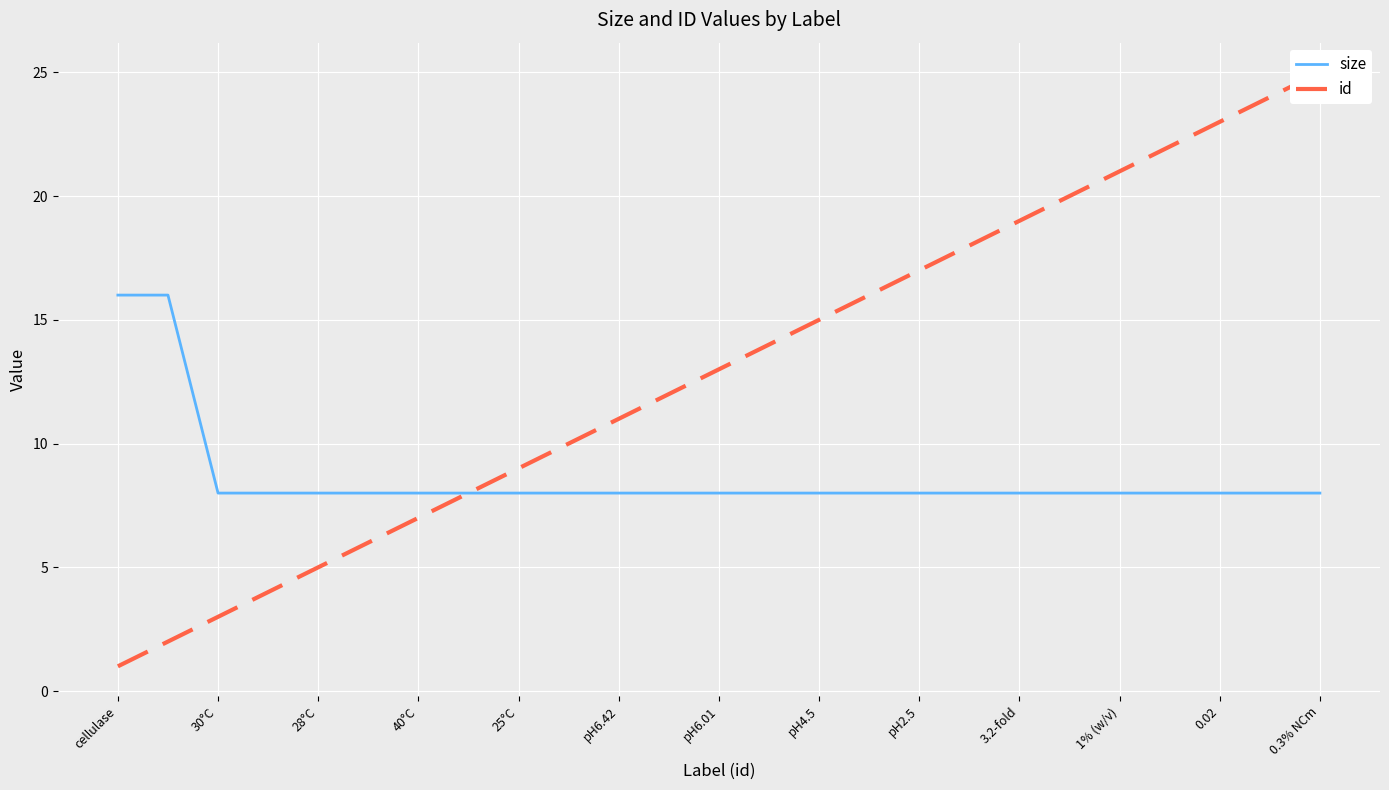

What is the minimum value for size?

8